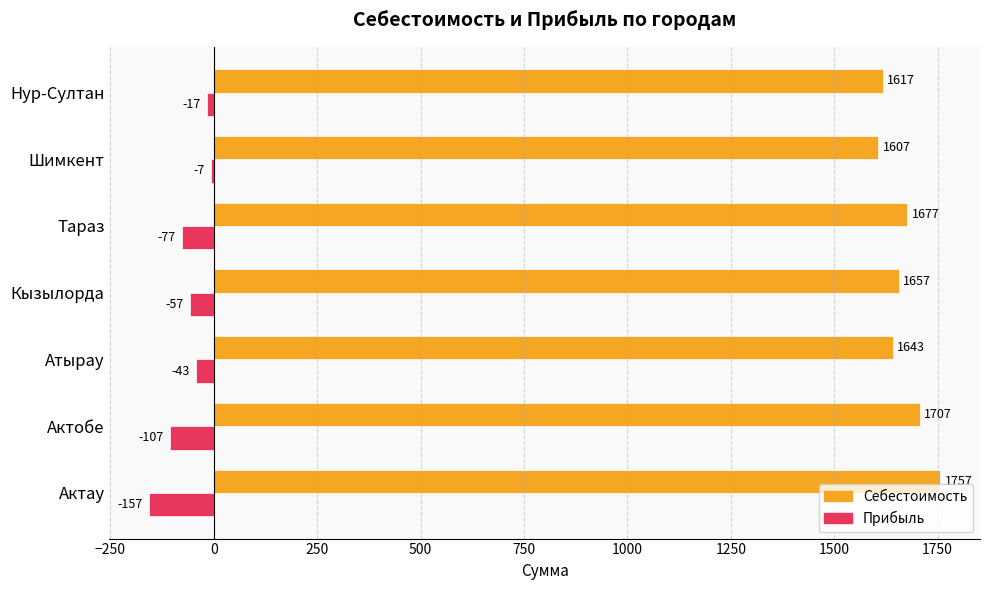

What is the difference between the second highest and minimum values in the Себестоимость series?

100.0